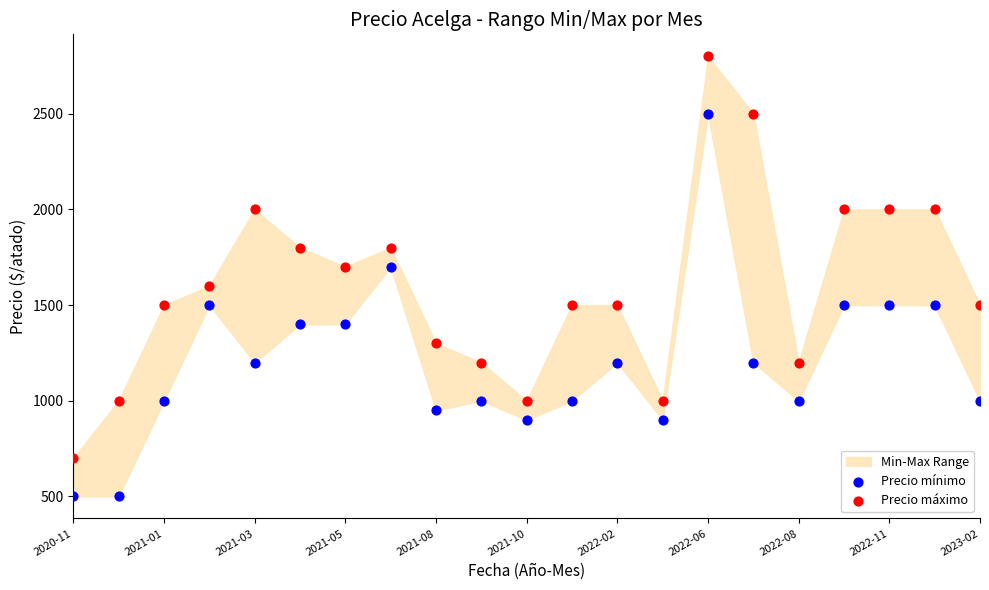

Which series reaches the maximum Y coordinate?

Precio máximo